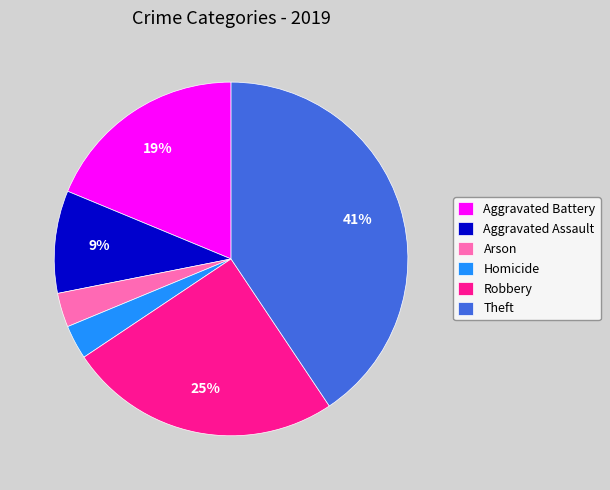

Is there any slice that represents more than half of the pie?

No